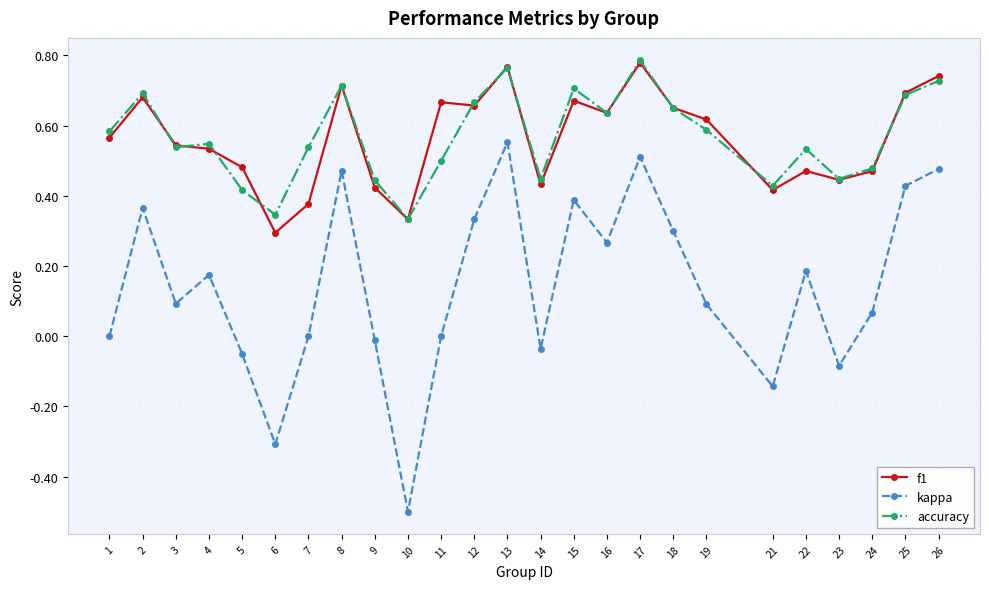

At which category does the chart reach its minimum across all series?

10